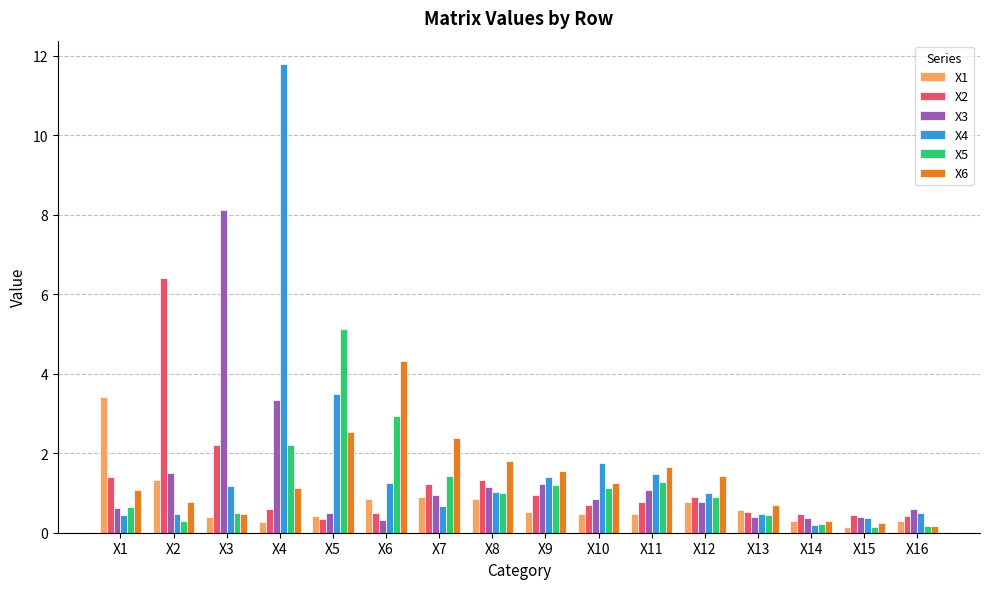

Is the value of X3 at X11 greater than the value of X6 at X3?

Yes